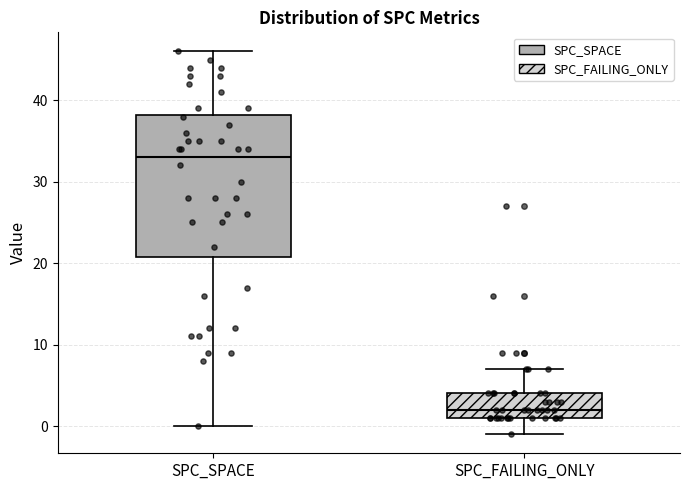

Reading left to right, transcribe this box plot: for each box, give where its median line is, the range the box spans, and where its two whiskers end, as read against the y-axis. The values are not printed on the chart, so give them approximately, as read against the axis.

SPC_SPACE: median 33, box 21 to 38, whiskers 0 to 46
SPC_FAILING_ONLY: median 2, box 1 to 4, whiskers -1 to 7